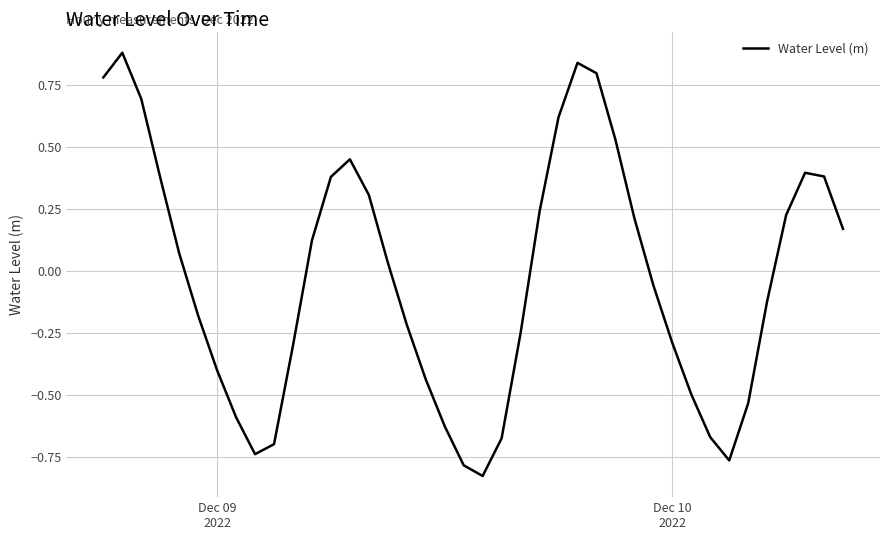

What is the difference between the maximum and minimum values?

1.7